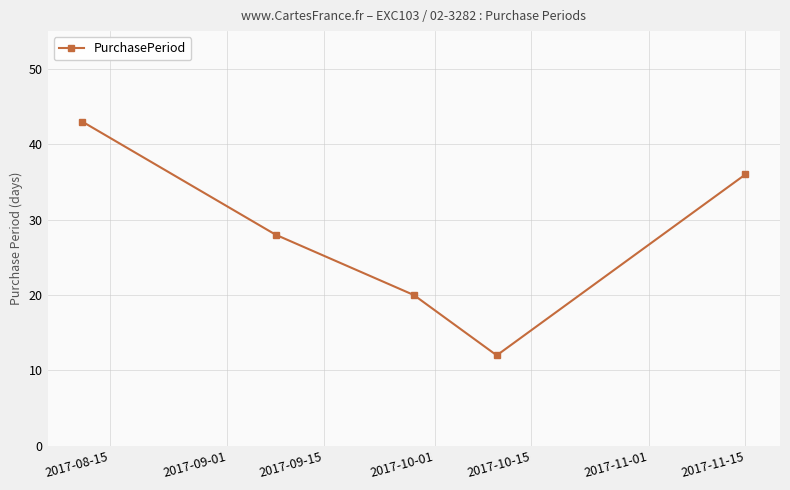

True or false: the data has more than 0 interior local peaks.

False